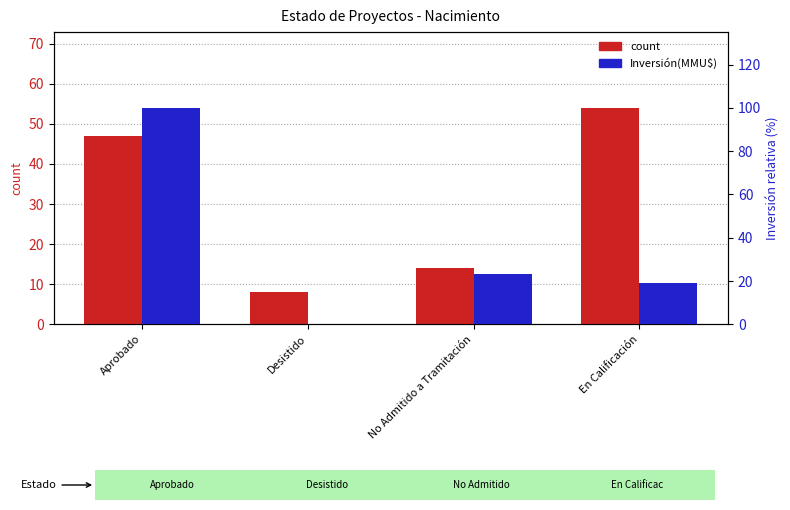

Which series has the widest spread of values?

Inversión(MMU$)